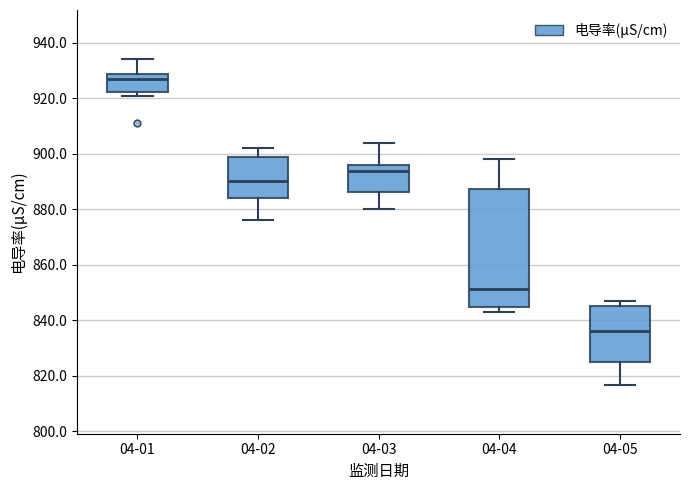

Which box's median line is the highest?

04-01